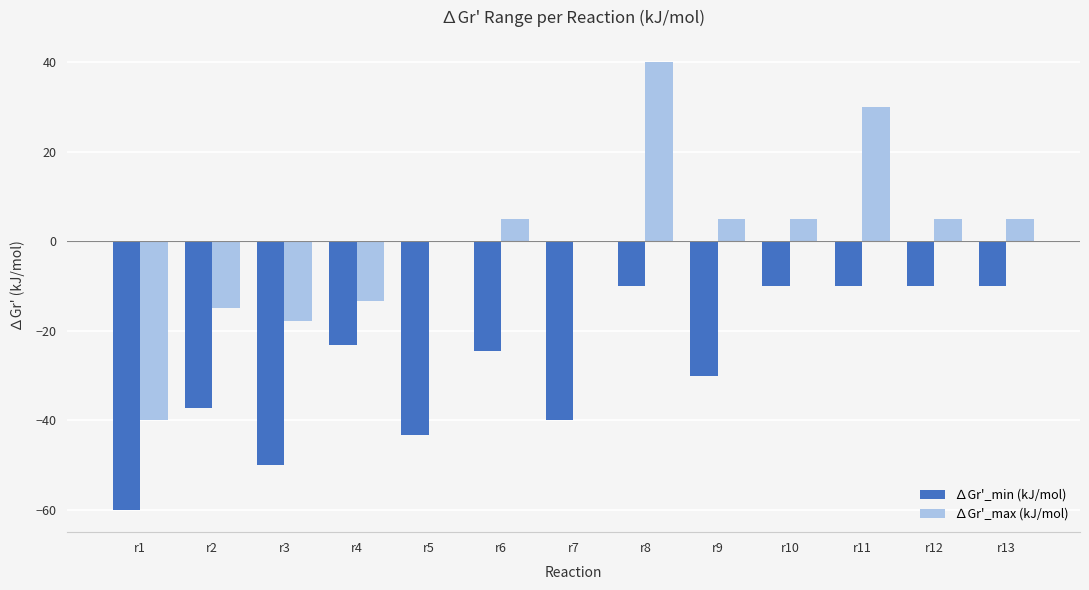

What is the sum of all ∆Gr'_min (kJ/mol) values?

-358.2